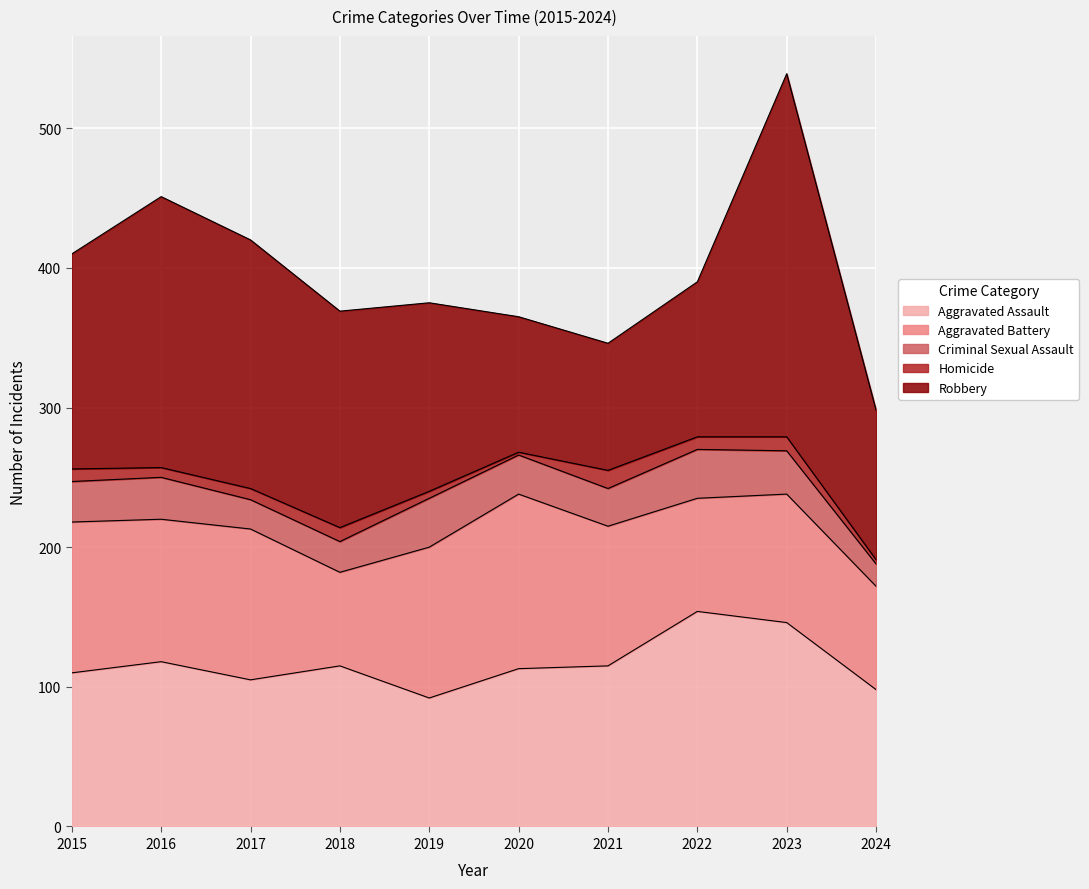

Is the value of Robbery at 2022 greater than the value of Aggravated Assault at 2018?

No